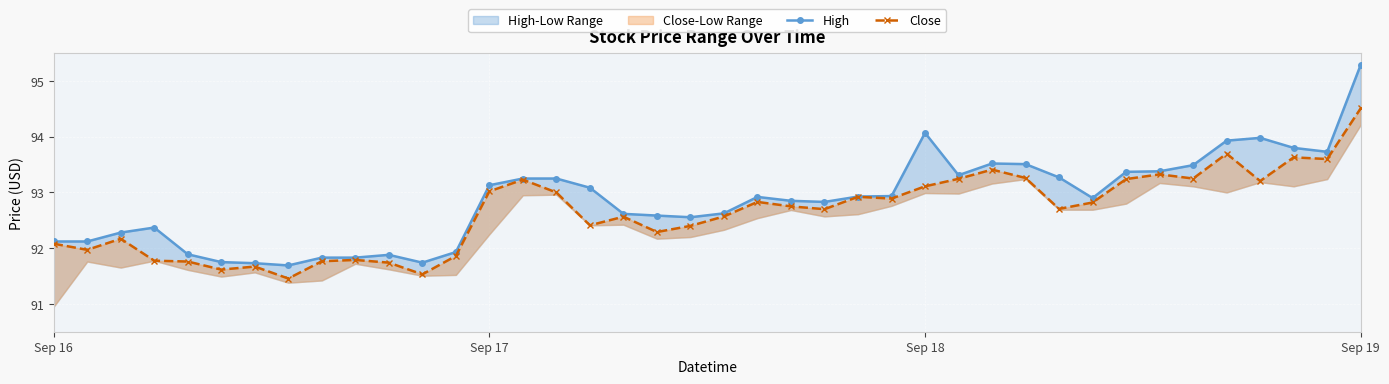

What position from the right is 11?

29